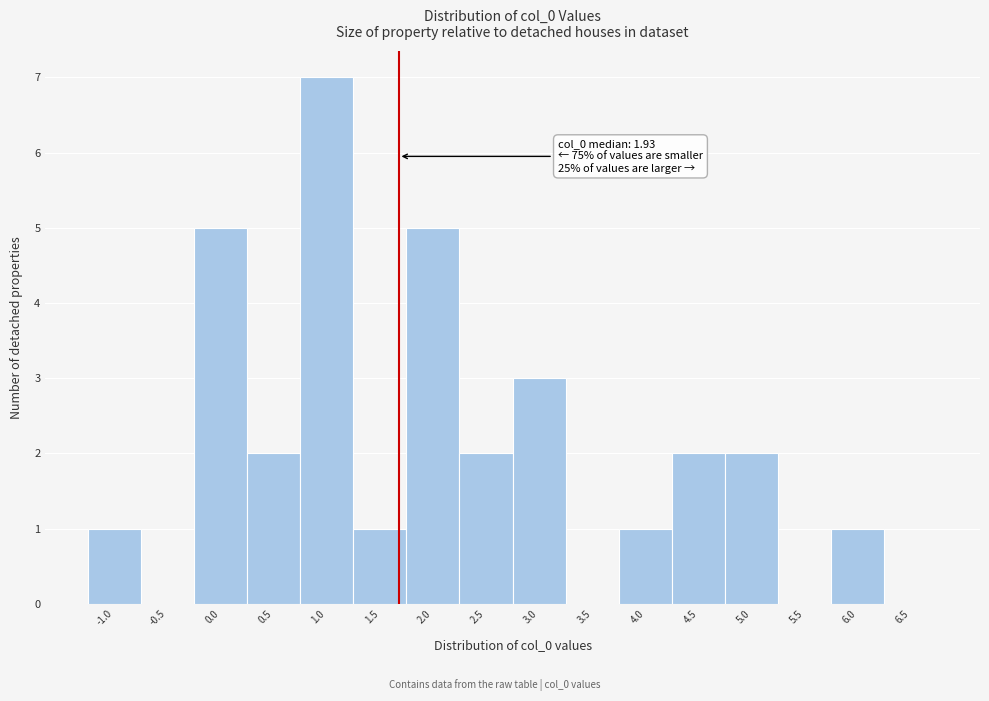

Reading right to left, list all the values displayed in this chart.

6.5=0	6.0=1	5.5=0	5.0=2	4.5=2	4.0=1	3.5=0	3.0=3	2.5=2	2.0=5	1.5=1	1.0=7	0.5=2	0.0=5	-0.5=0	-1.0=1